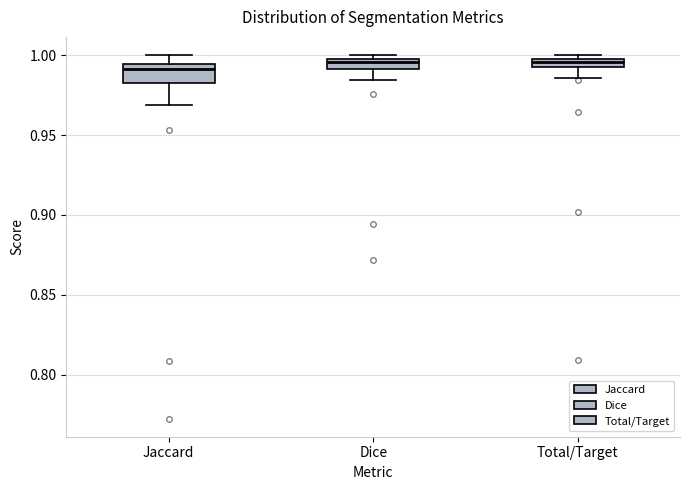

Where is the lower edge of the box for Total/Target on the y-axis? The values are not printed on the chart, so give them approximately, as read against the axis.

0.995